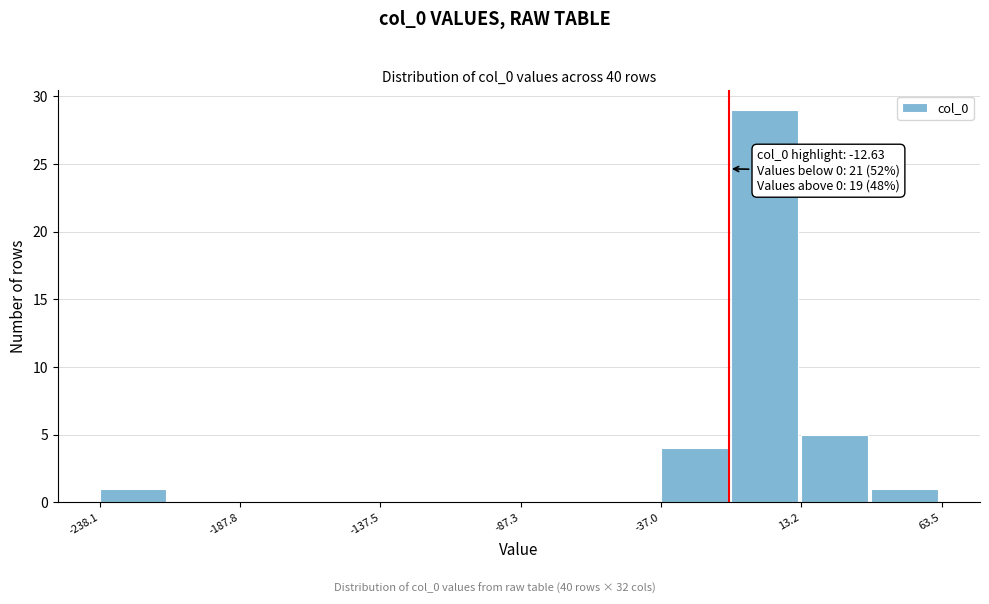

Read against the x-axis, roughly where is the centre of the tallest bar?

0